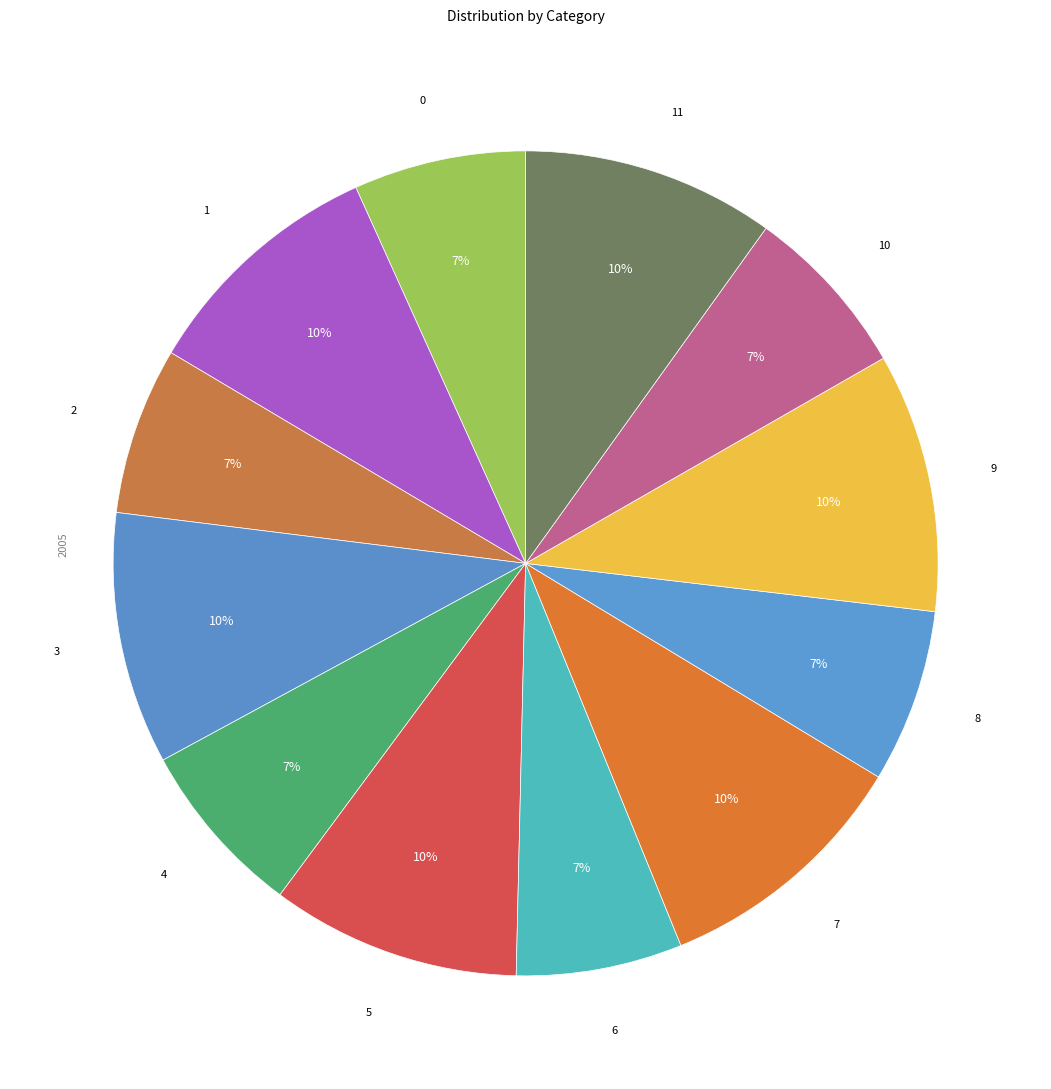

How many segments does this pie chart have?

12